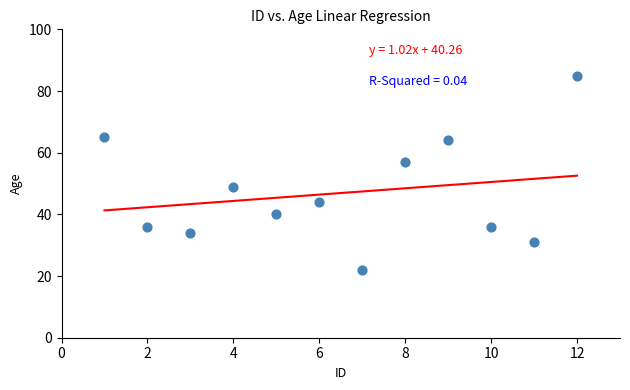

What is the range of Y values (max minus min)?

63